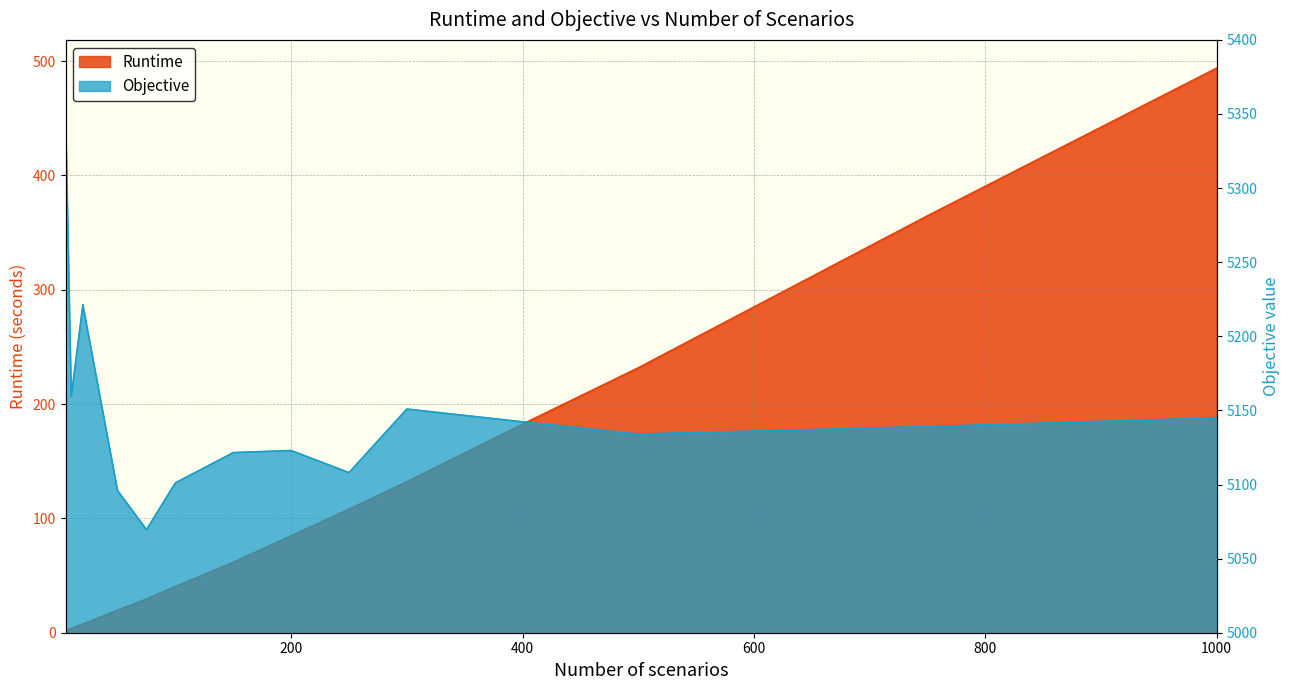

What is the difference between the Runtime values at 1000 and 50?

474.1